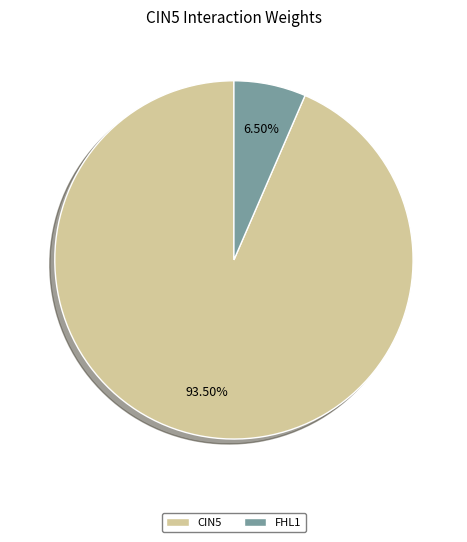

Does CIN5 account for over 50% of the chart?

Yes